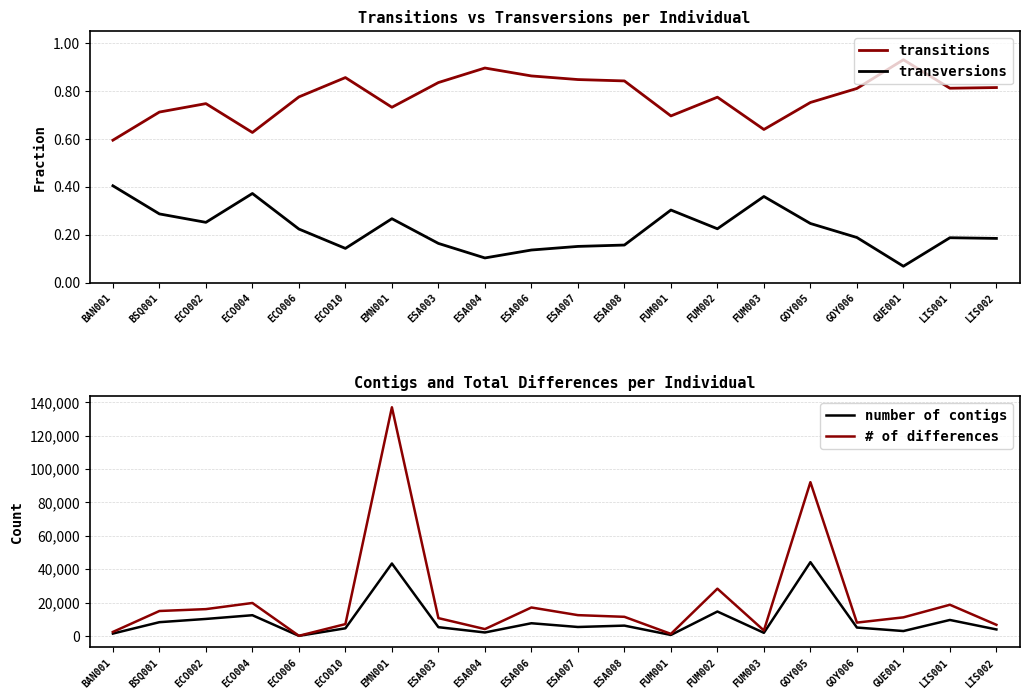

What are all the series names shown in the legend?

transitions, transversions, number of contigs, # of differences